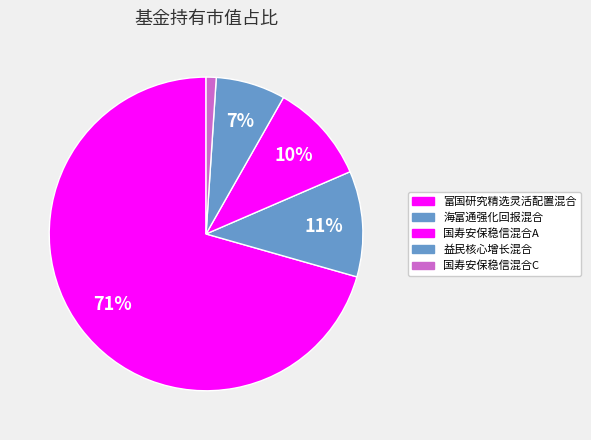

How many segments does this pie chart have?

5